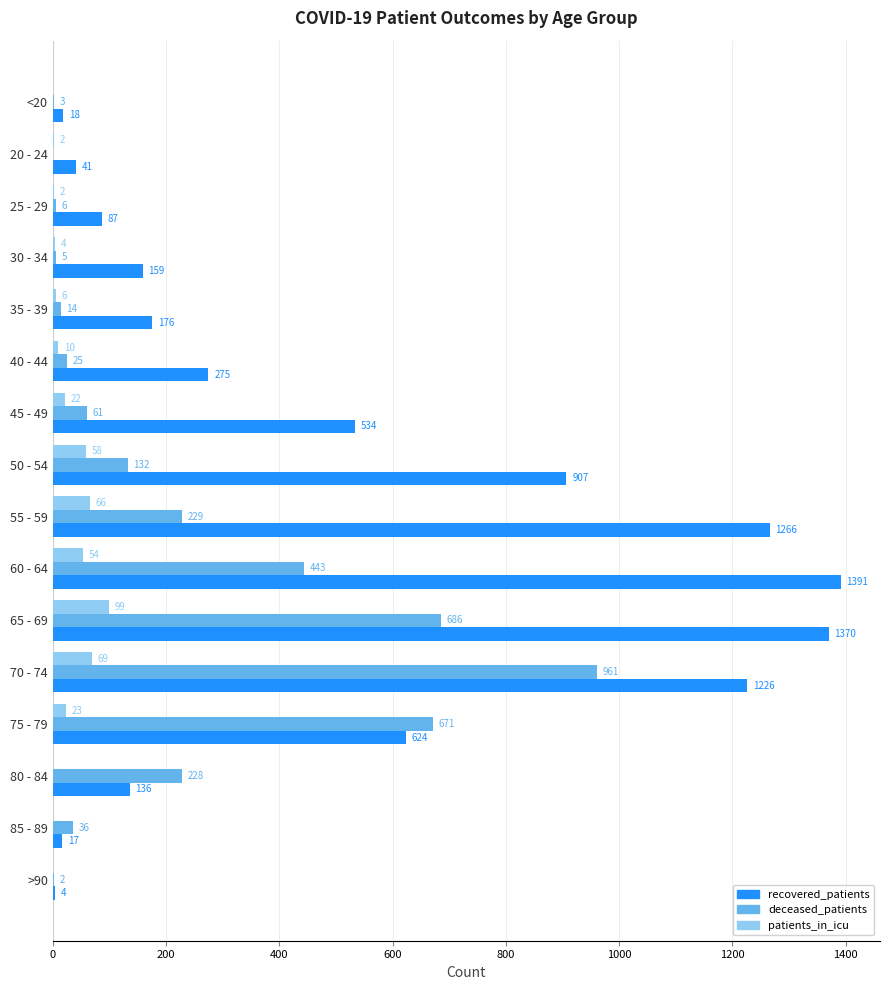

Which series has the largest total across all categories?

recovered_patients